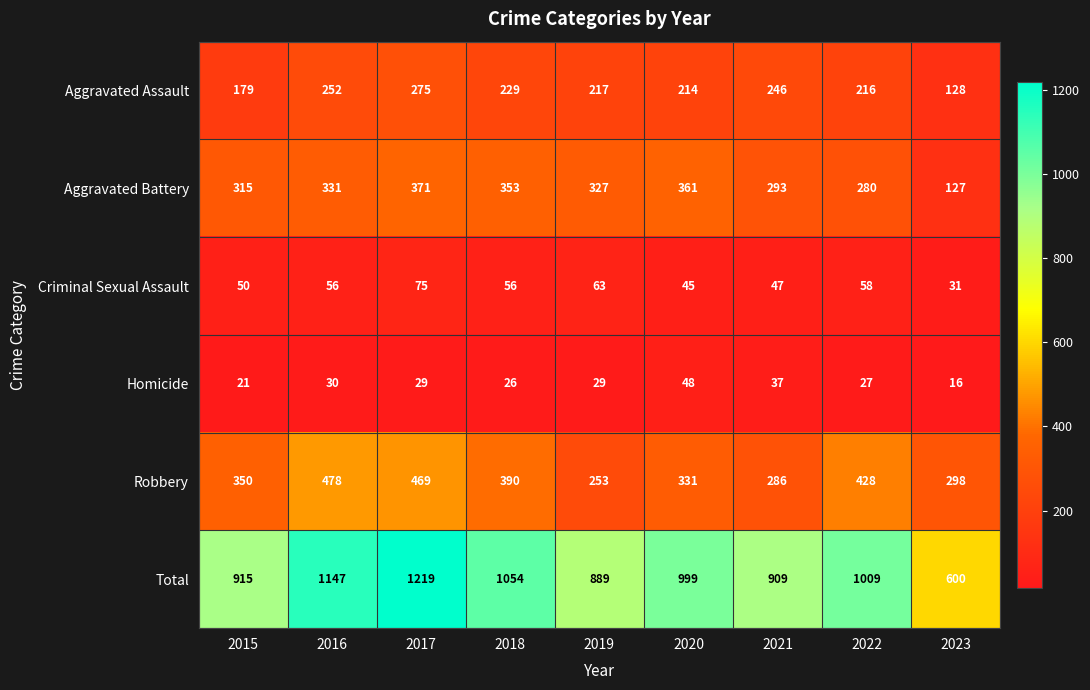

At how many categories does at least one series exceed 630?

8